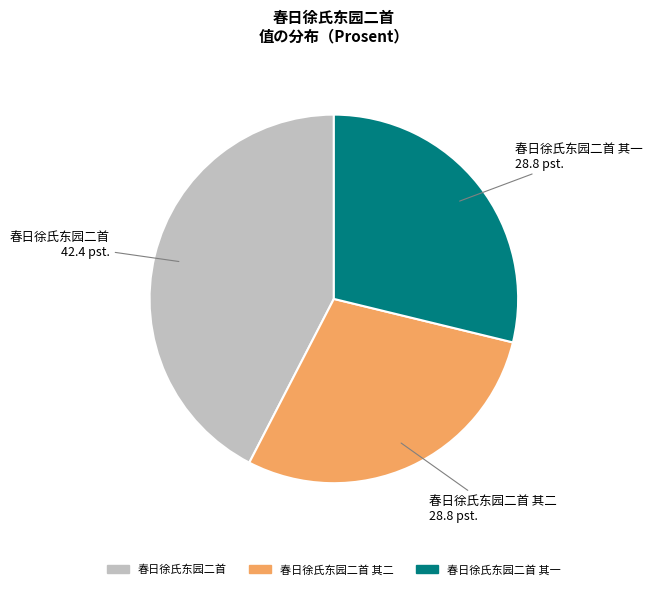

Is there any slice that represents more than half of the pie?

No